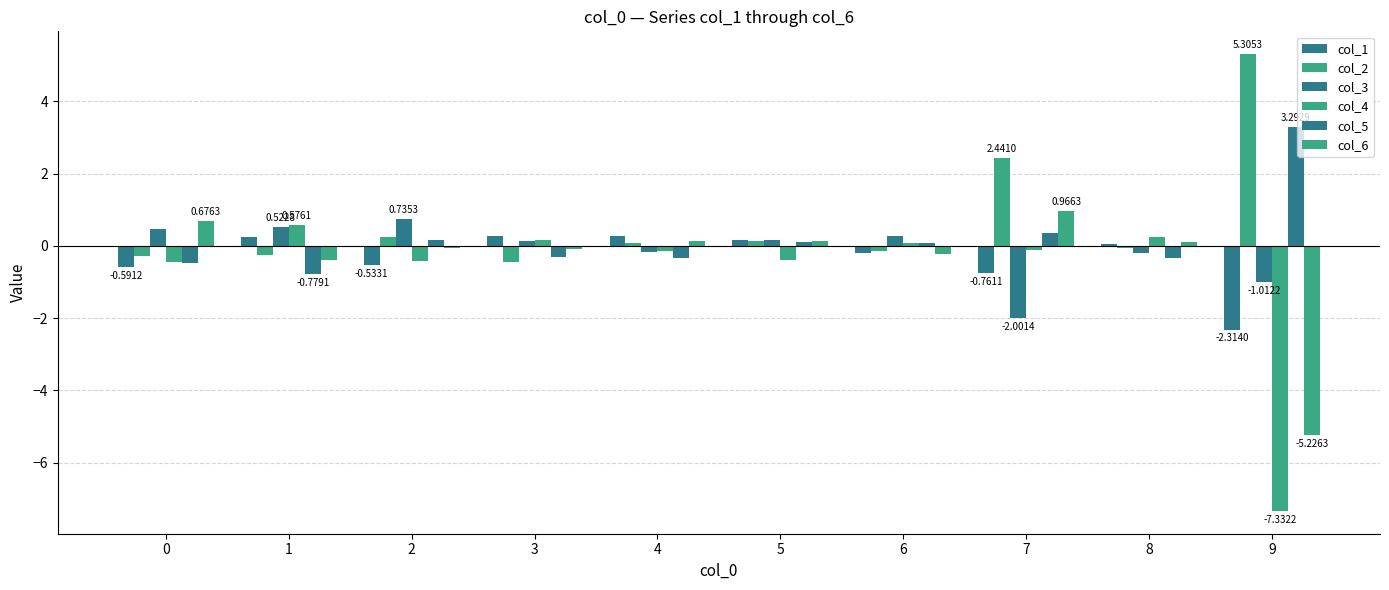

How many positive values does the col_2 series have?

5